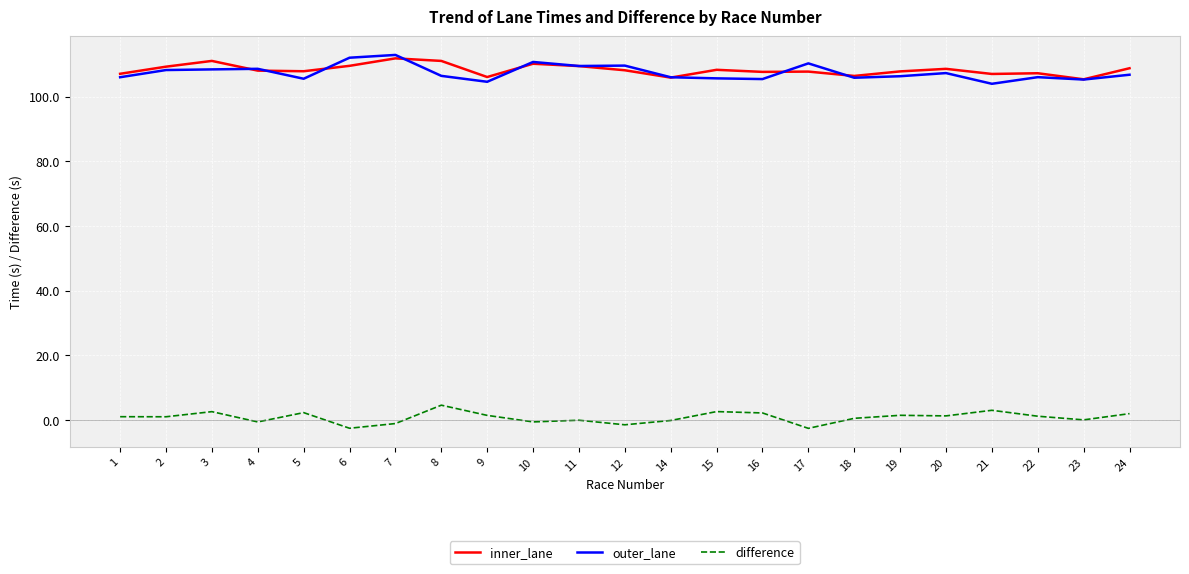

What value does the inner_lane series have at 8?

111.0